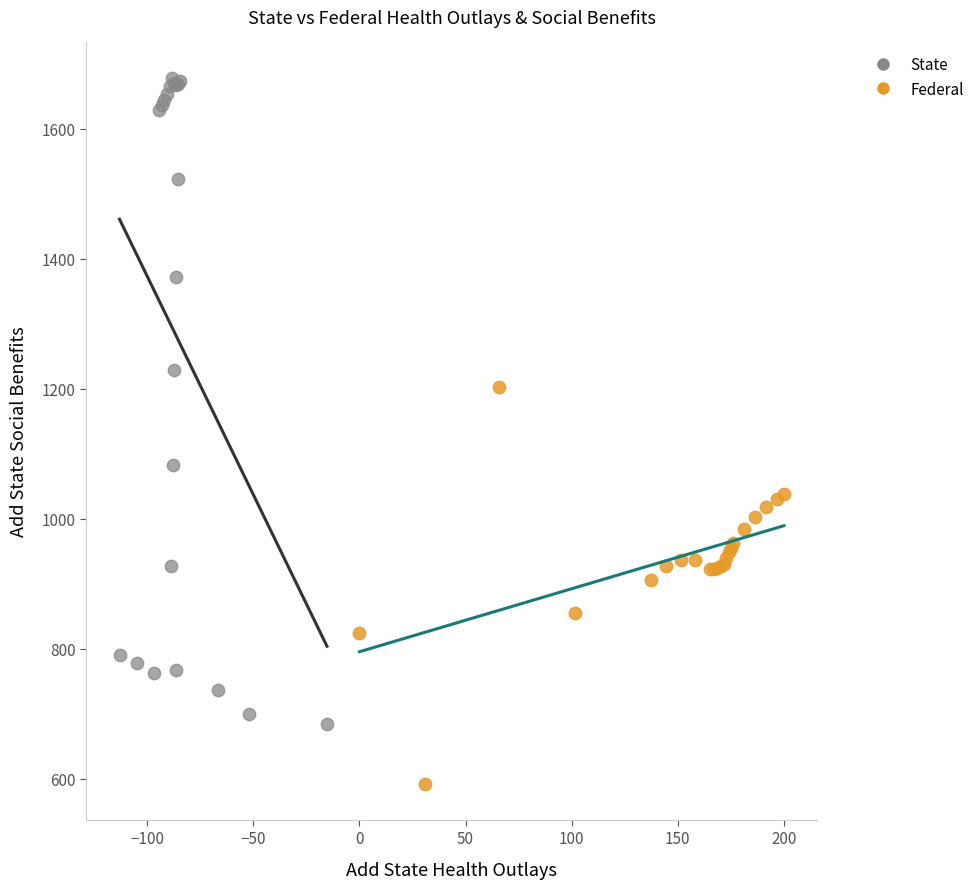

Which series contains the highest Y value?

State